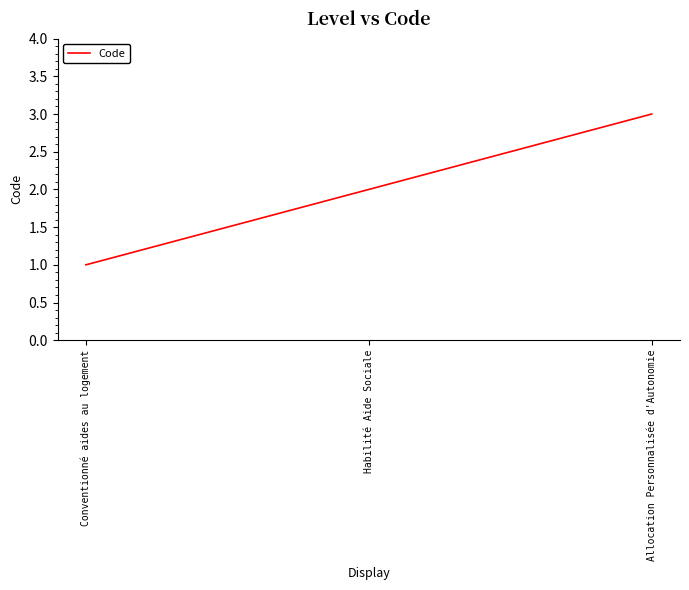

List the labels in order of value, smallest first.

Conventionné aides au logement, Habilité Aide Sociale, Allocation Personnalisée d'Autonomie